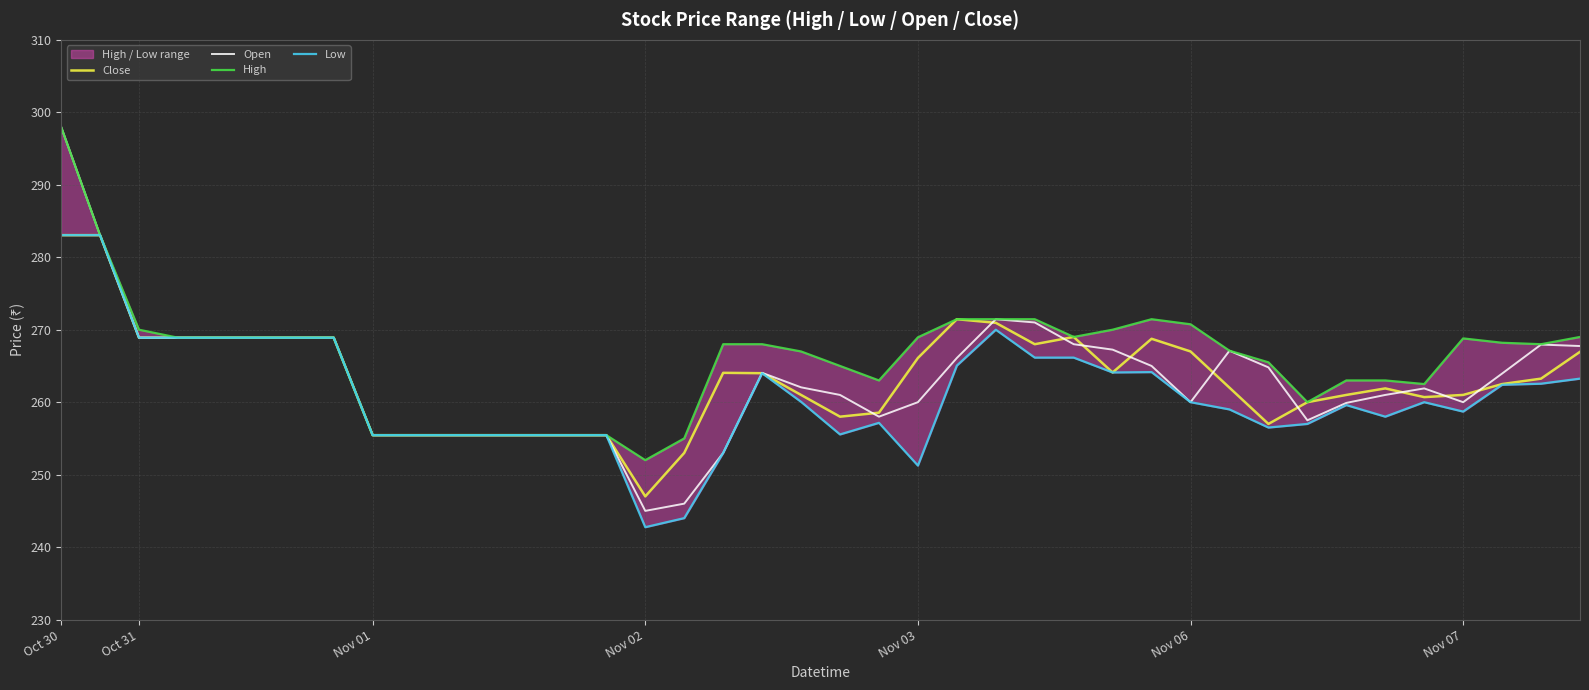

Reading left to right, what are all the values shown in this chart?

Close: 283.1	283.1	268.9	268.9	268.9	268.9	268.9	268.9	255.4	255.4	255.4	255.4	255.4	255.4	255.4	247.0	253.0	264.1	264.0	261.0	258.0	258.6	266.1	271.4	270.9	268.0	269.0	264.1	268.8	267.0	262.0	257.0	260.0	261.0	261.9	260.7	261.0	262.5	263.2	266.9
Open: 298.0	283.1	268.9	268.9	268.9	268.9	268.9	268.9	255.4	255.4	255.4	255.4	255.4	255.4	255.4	245.0	246.0	253.0	264.1	262.1	261.0	258.0	260.0	266.1	271.4	271.0	268.0	267.2	265.0	260.0	267.1	264.8	257.5	259.9	261.0	261.9	260.0	263.9	267.9	267.8
High: 298.0	283.1	270.0	268.9	268.9	268.9	268.9	268.9	255.4	255.4	255.4	255.4	255.4	255.4	255.4	252.0	255.0	268.0	268.0	267.0	265.0	263.0	268.9	271.4	271.4	271.4	269.0	270.0	271.4	270.8	267.1	265.5	260.0	263.0	263.0	262.5	268.8	268.2	268.0	269.0
Low: 283.1	283.1	268.9	268.9	268.9	268.9	268.9	268.9	255.4	255.4	255.4	255.4	255.4	255.4	255.4	242.8	244.0	253.0	264.0	260.1	255.6	257.1	251.2	265.1	270.0	266.1	266.1	264.1	264.1	260.0	259.0	256.5	257.0	259.6	258.0	260.0	258.7	262.4	262.6	263.2